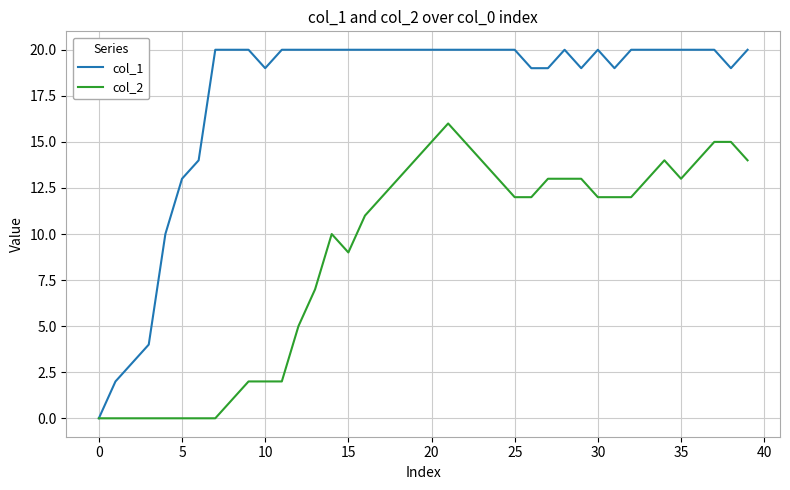

Which series has the largest total across all categories?

col_1